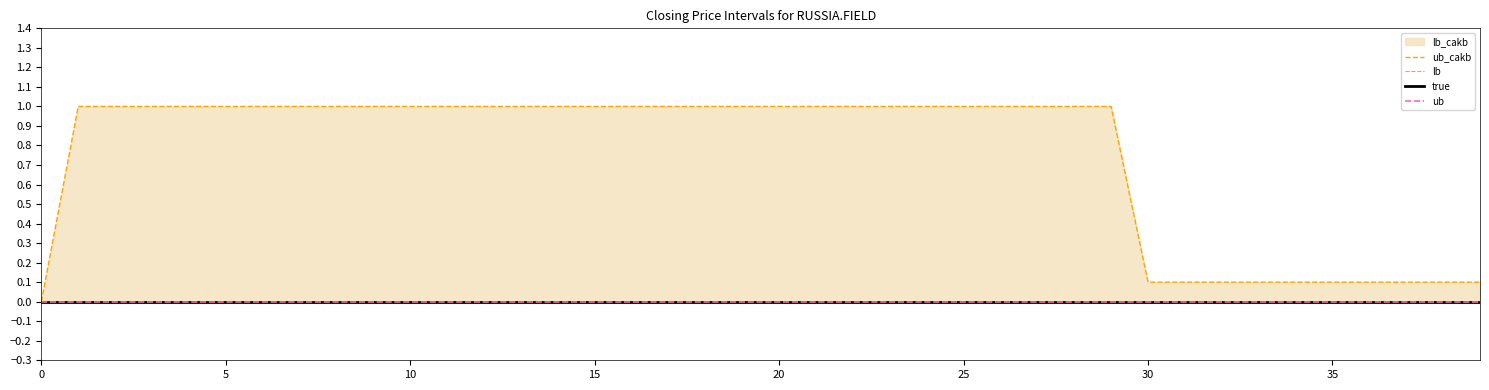

What is the spread (max minus min) of values at 22?

1.0